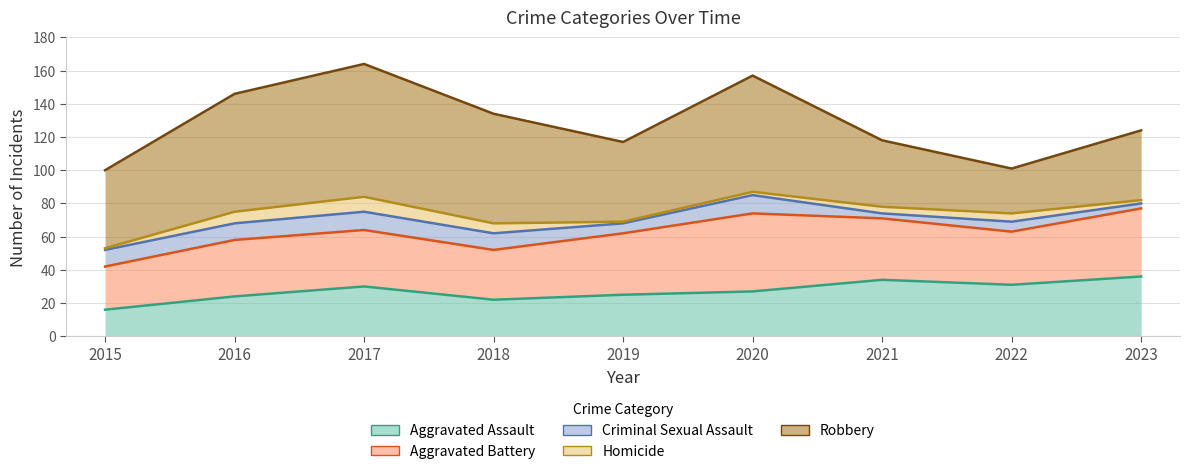

True or false: Criminal Sexual Assault and Robbery intersect in this chart.

False